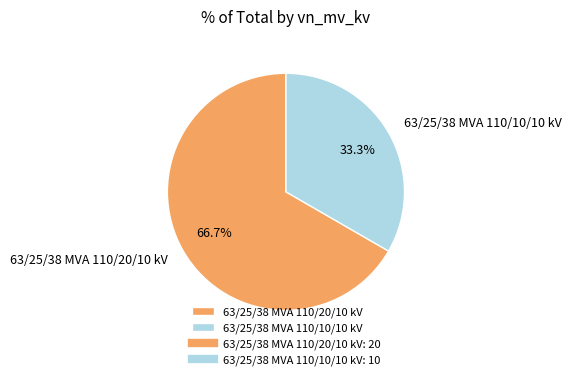

To the nearest percent, what portion does 63/25/38 MVA 110/10/10 kV represent?

33%